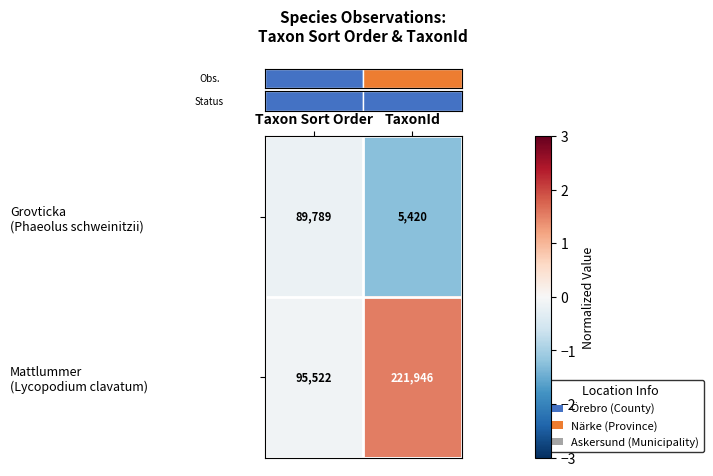

What is the minimum value shown in the chart?

5420